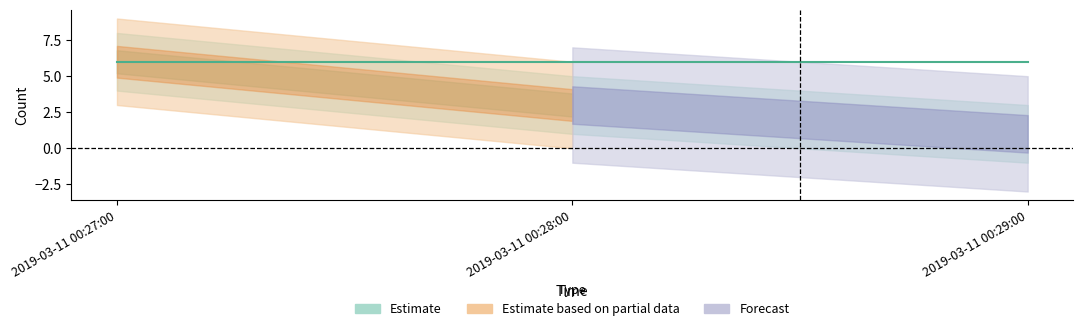

Read the value at 2019-03-11 00:27:00.

6